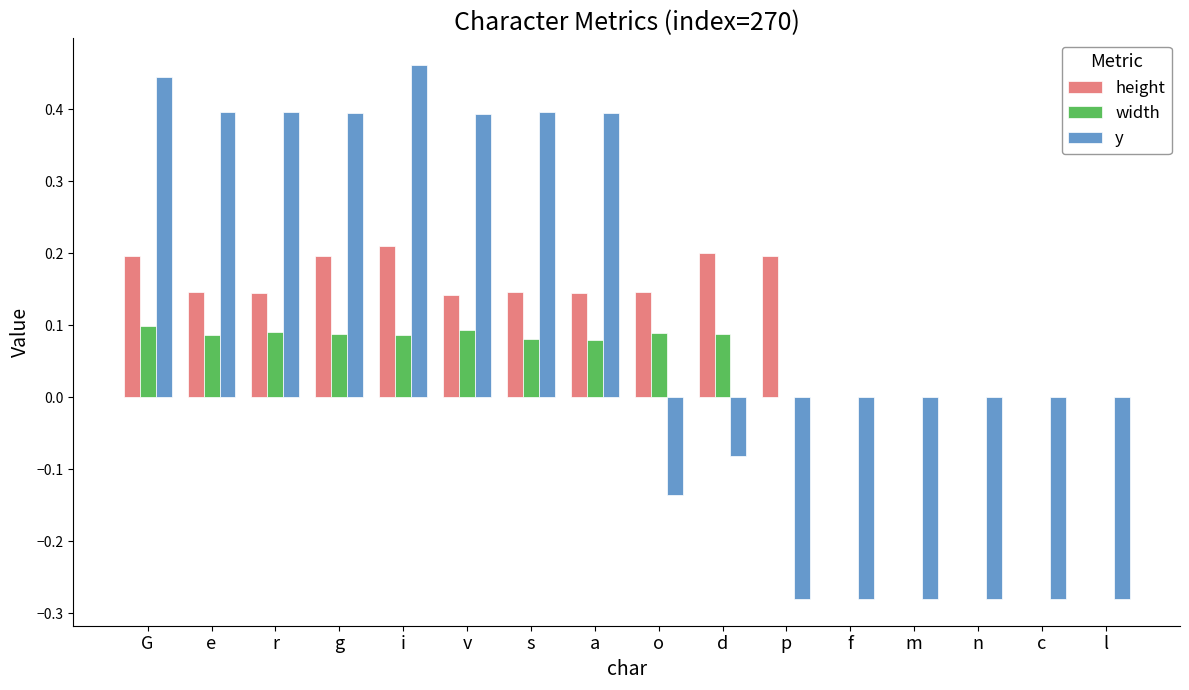

The value of y at s is 0.6. True or false?

False